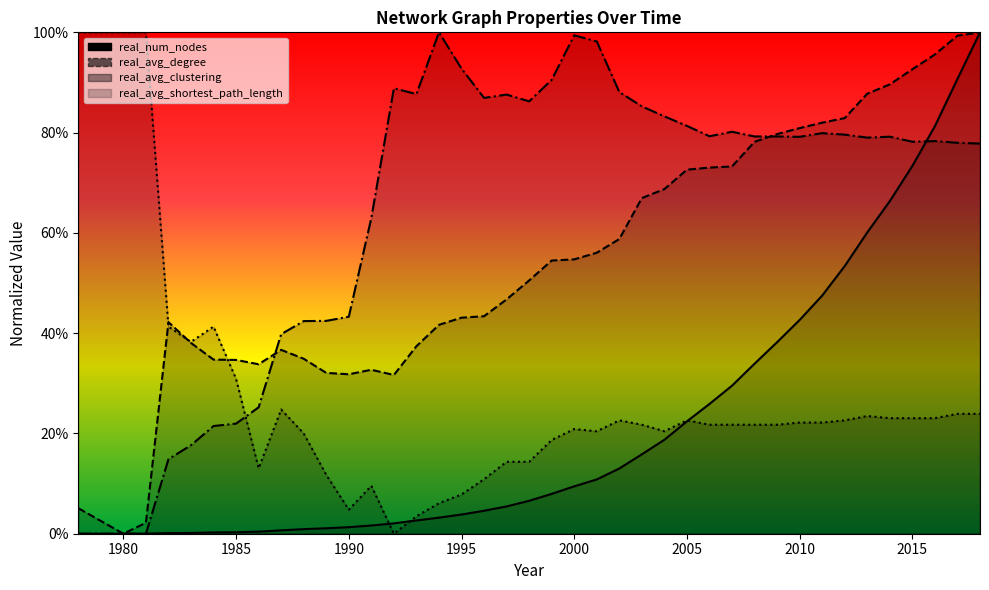

Which label corresponds to the smallest value in the chart?

1978